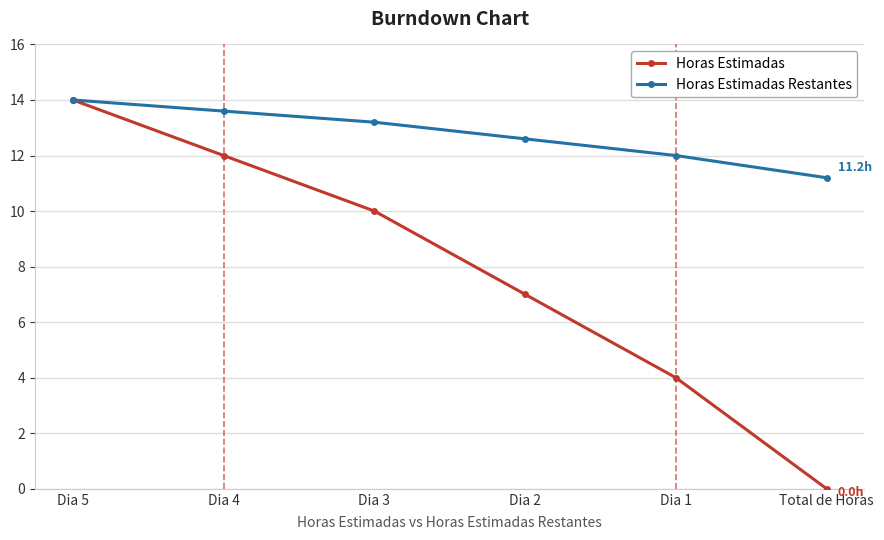

What position from the right is Dia 4?

5